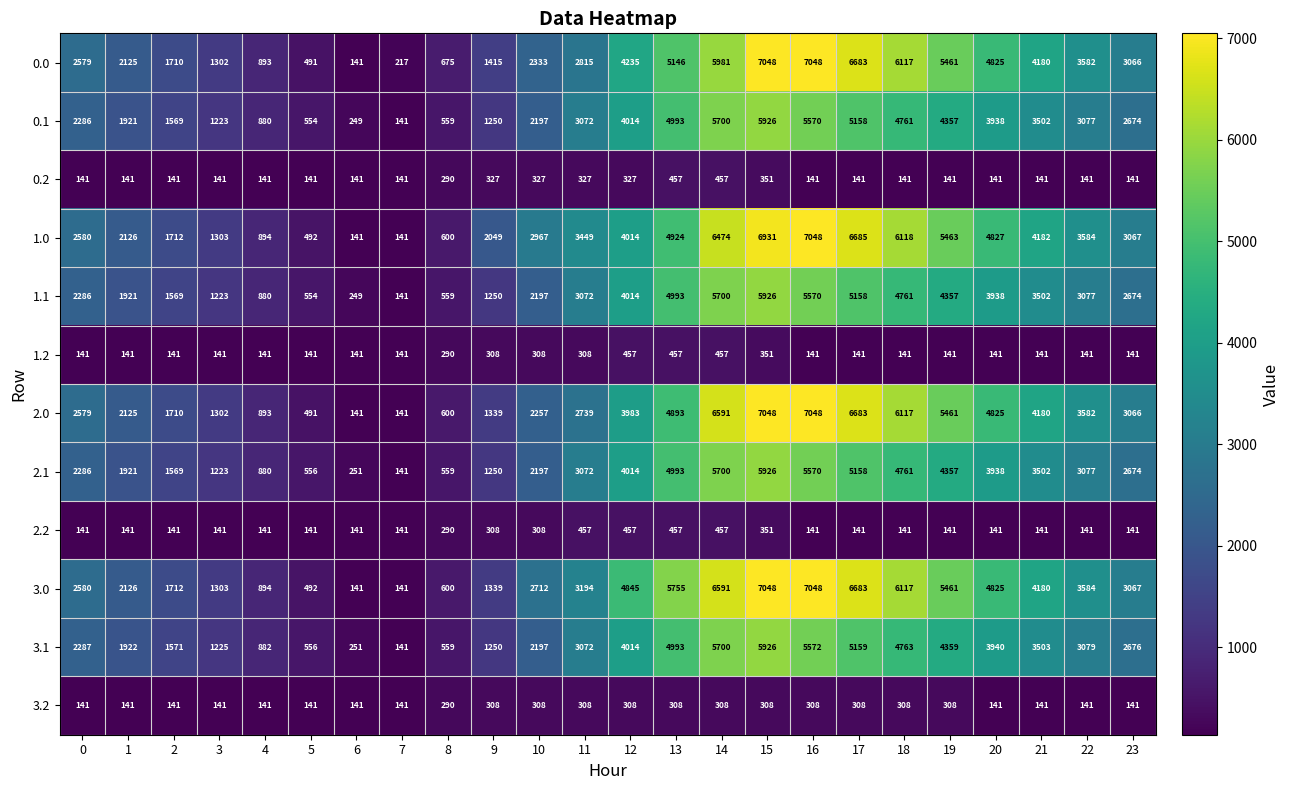

What is the total value across all series at 18?

44246